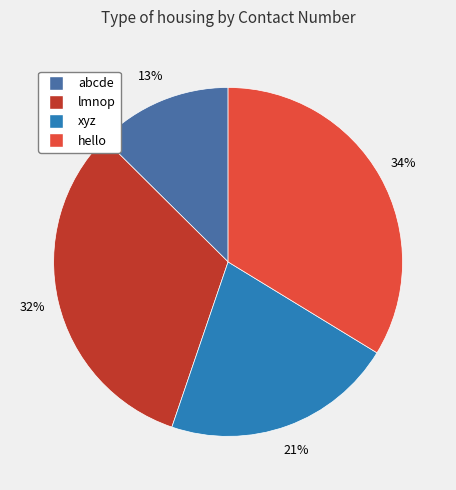

To the nearest percent, what is the difference between the lmnop and hello slice percentages?

2%